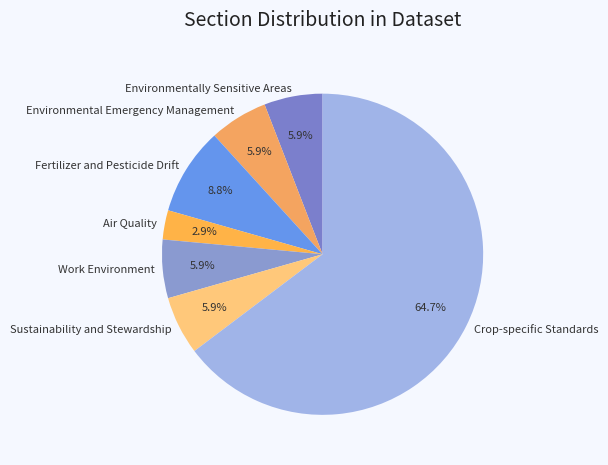

To the nearest percent, what portion does Environmental Emergency Management represent?

6%